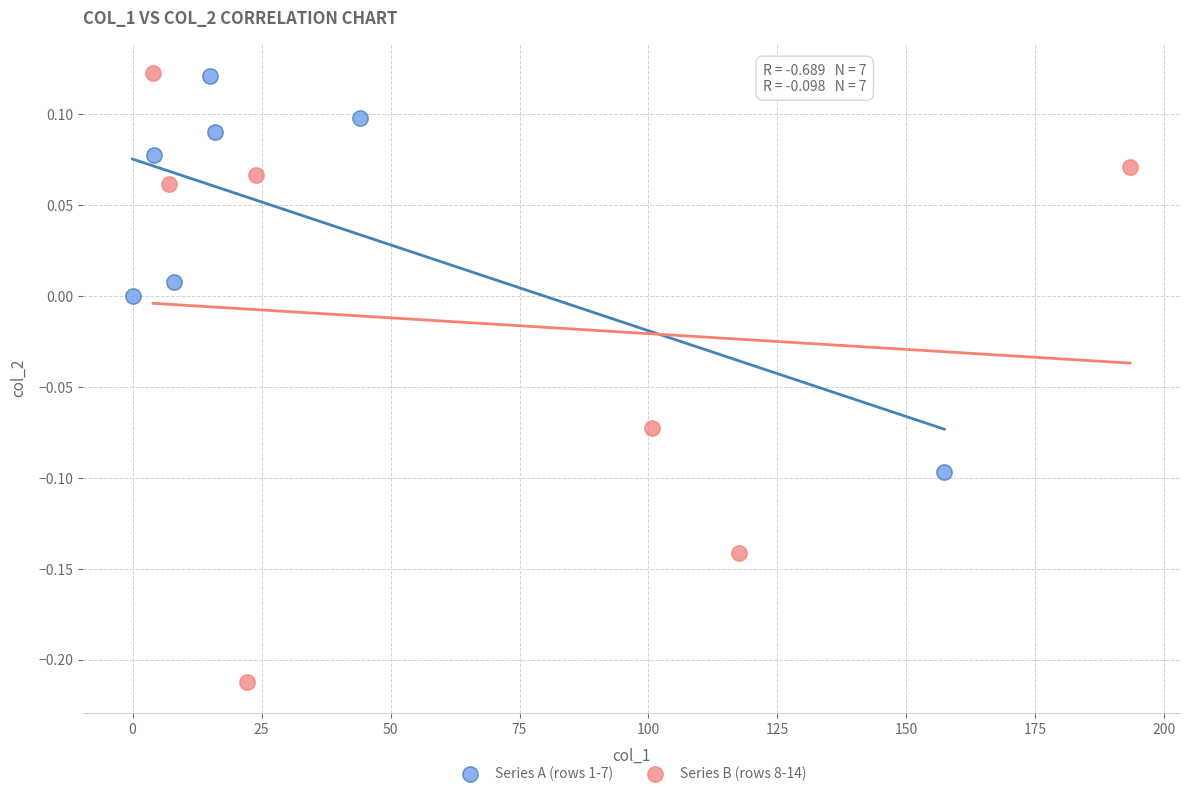

Which series has the widest spread of Y values?

Series B (rows 8-14)